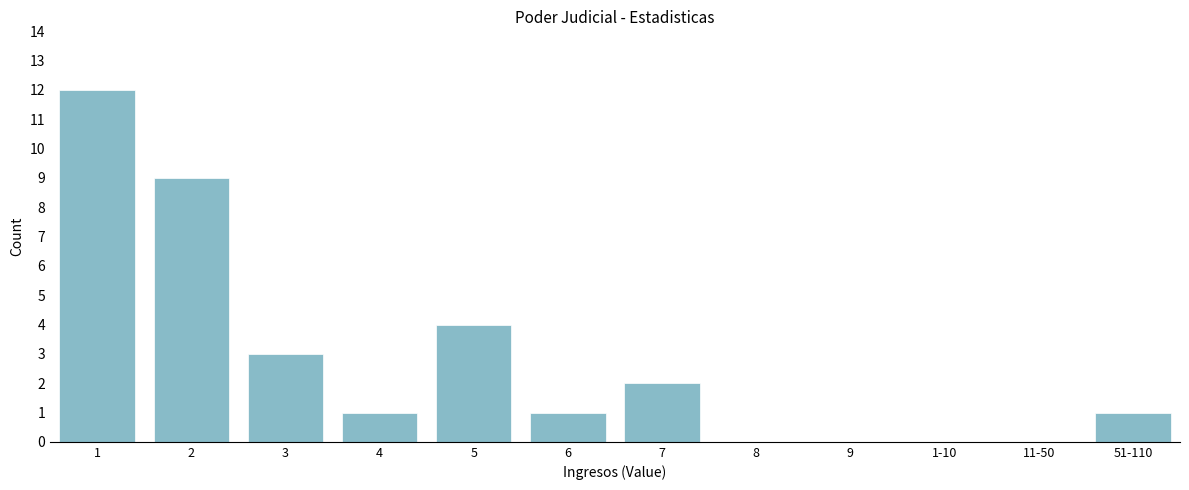

Reading left to right, list all the values displayed in this chart.

1=12	2=9	3=3	4=1	5=4	6=1	7=2	8=0	9=0	1-10=0	11-50=0	51-110=1